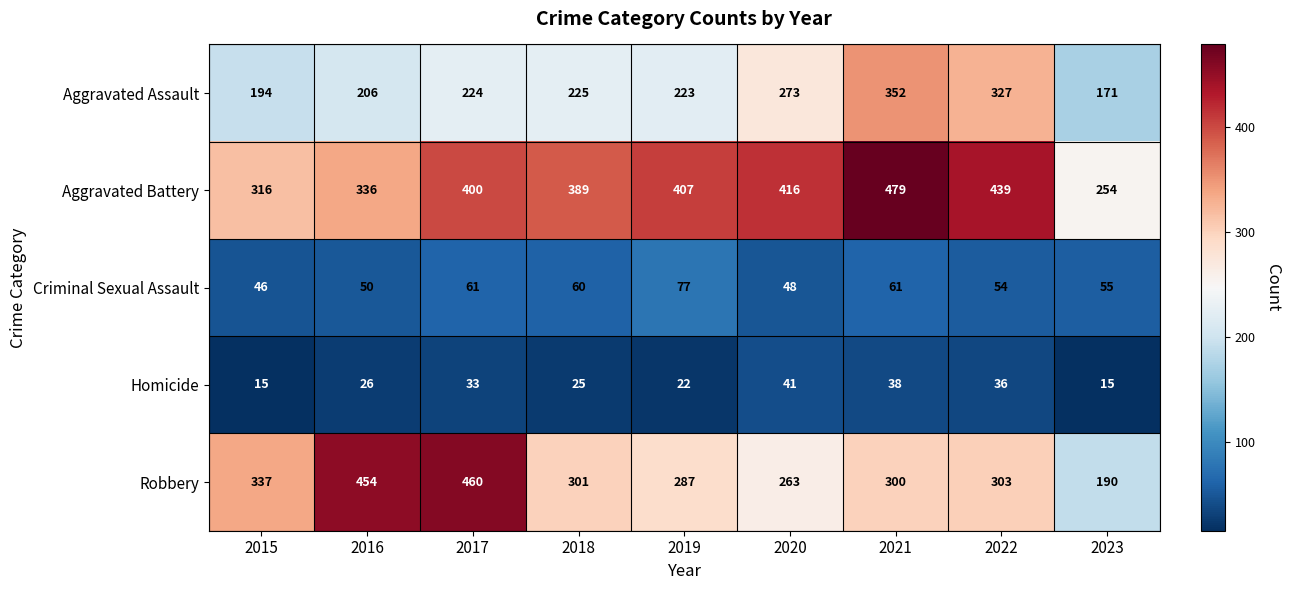

How many distinct data groups are displayed?

5